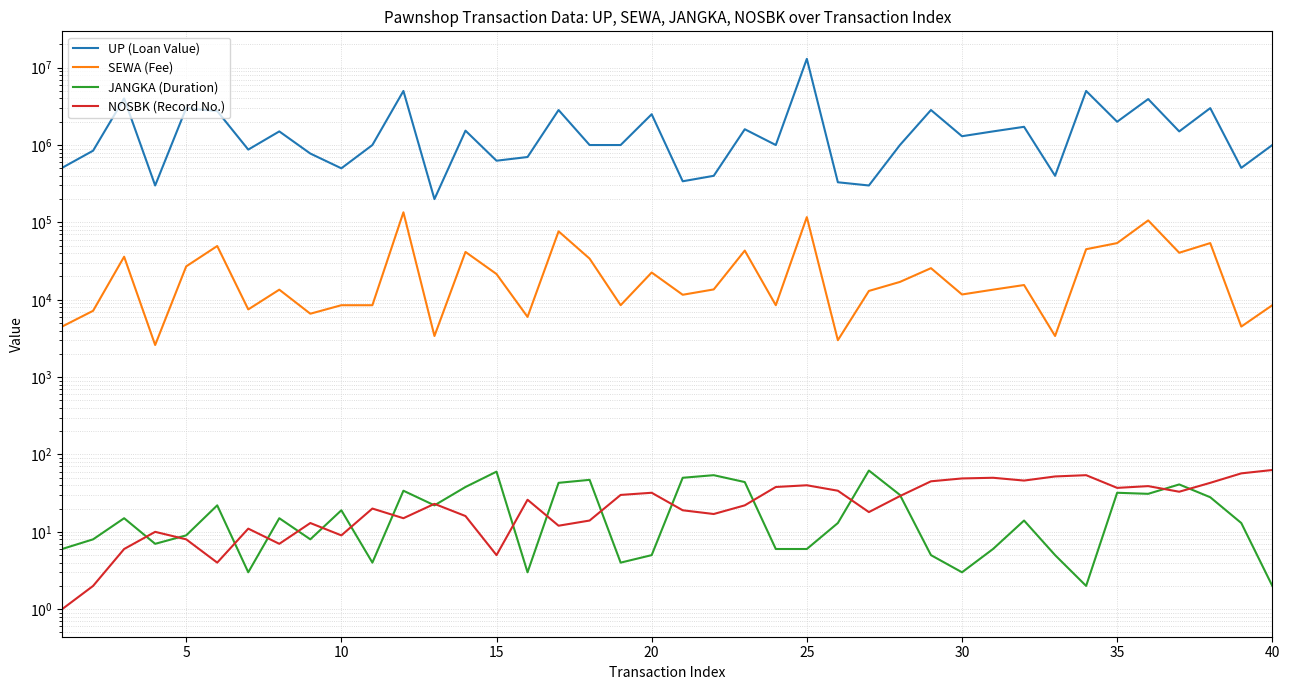

Does the chart display data point markers on the line(s)?

No